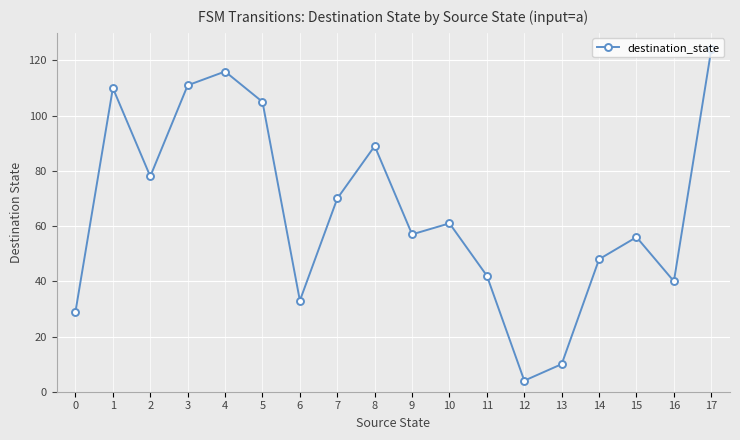

Reading right to left, what are all the values shown in this chart?

124	40	56	48	10	4	42	61	57	89	70	33	105	116	111	78	110	29